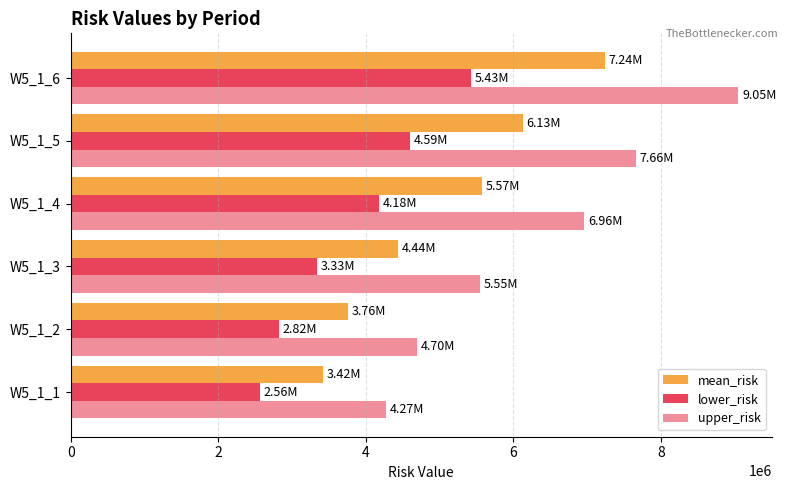

How many values in the upper_risk series exceed 6960803?

3